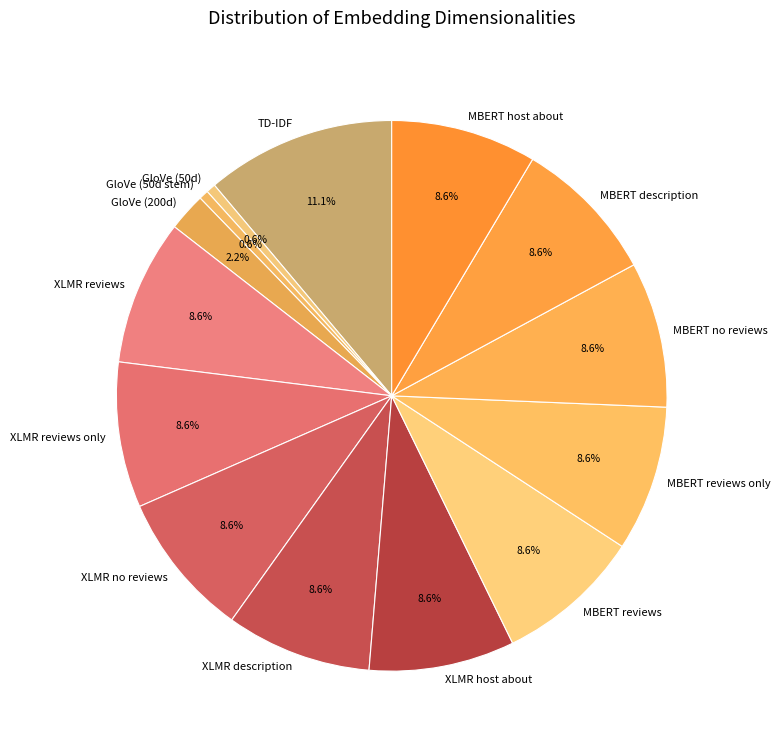

Count the number of slices in the pie.

14